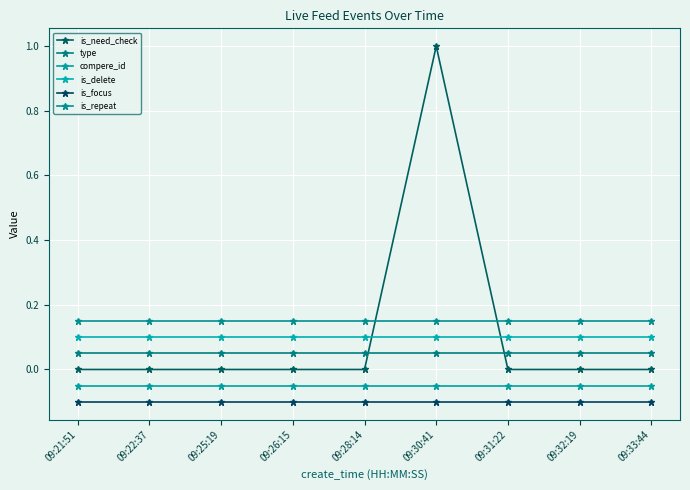

What are all the series names shown in the legend?

is_need_check, type, compere_id, is_delete, is_focus, is_repeat